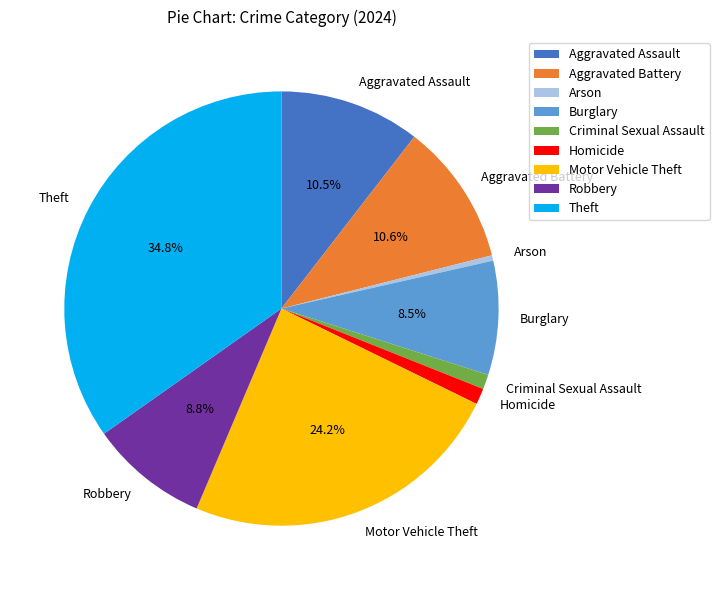

Count the number of slices in the pie.

9